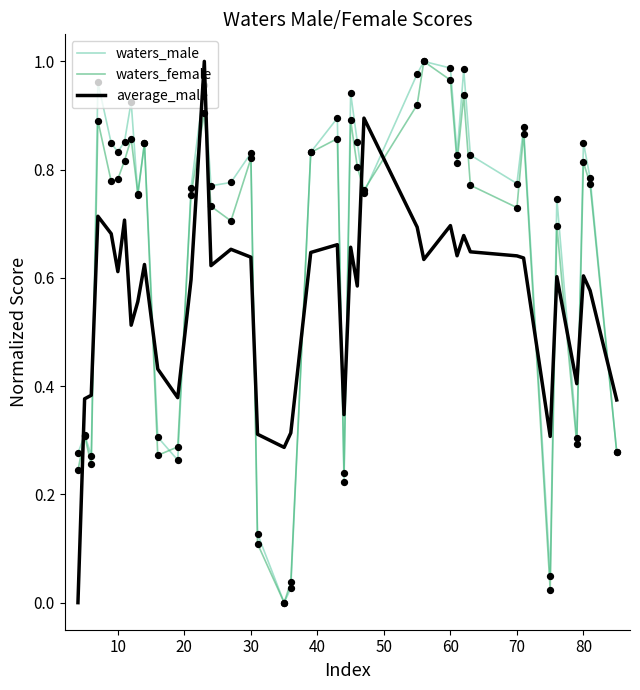

True or false: waters_female and average_male intersect in this chart.

True